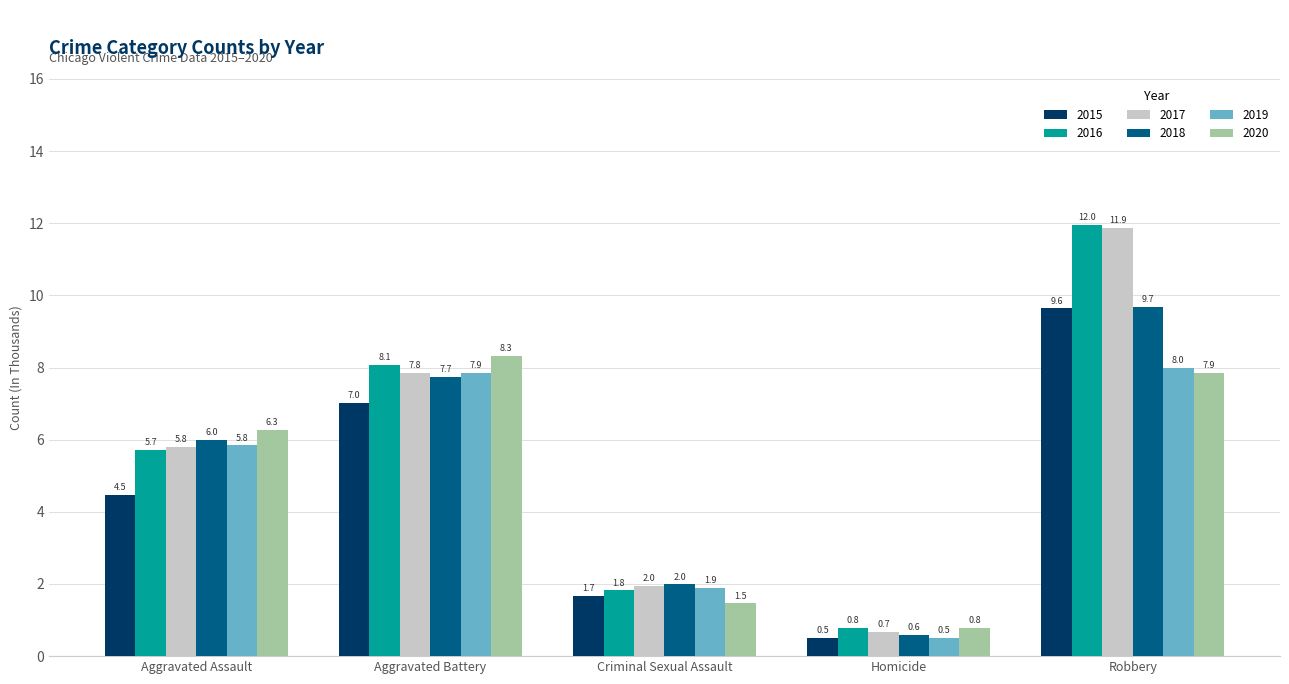

True or false: 2018 has a value of 1720 at Aggravated Battery.

False